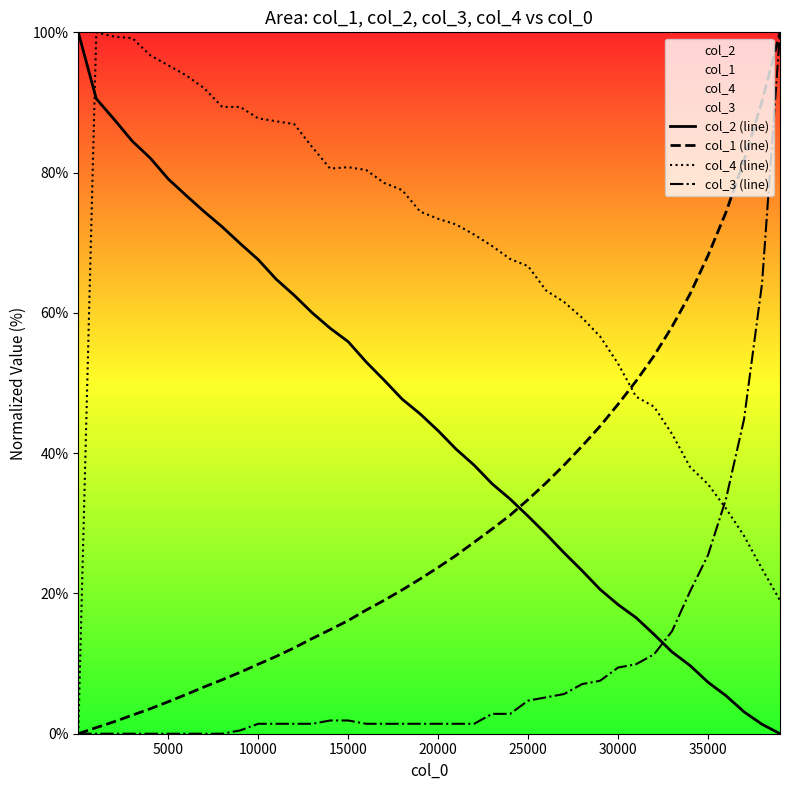

Reading left to right, what are all the values shown in this chart?

col_2 (line): 100.0	90.5	87.6	84.5	82.1	79.1	76.7	74.4	72.3	69.9	67.6	64.8	62.5	60.0	57.8	55.9	53.0	50.4	47.7	45.6	43.2	40.6	38.3	35.6	33.5	31.0	28.5	25.8	23.2	20.6	18.4	16.5	14.2	11.7	9.7	7.3	5.4	3.1	1.3	0.0
col_1 (line): 0.0	0.9	1.7	2.6	3.6	4.6	5.6	6.7	7.7	8.8	9.9	11.0	12.2	13.6	14.8	16.1	17.6	19.0	20.5	22.1	23.7	25.4	27.3	29.2	31.2	33.4	35.8	38.3	41.0	43.8	47.0	50.3	53.9	58.0	62.7	68.2	74.4	81.7	90.1	100.0
col_4 (line): 0.0	100.0	99.4	99.2	96.7	95.3	93.9	92.0	89.4	89.4	87.7	87.3	86.9	83.6	80.6	80.8	80.4	78.5	77.5	74.4	73.4	72.6	71.2	69.5	67.7	66.7	63.2	61.6	59.3	56.6	52.8	48.1	46.6	42.7	38.0	35.6	32.1	28.2	23.5	19.0
col_3 (line): 0.0	0.0	0.0	0.0	0.0	0.0	0.0	0.0	0.0	0.5	1.4	1.4	1.4	1.4	1.9	1.9	1.4	1.4	1.4	1.4	1.4	1.4	1.4	2.8	2.8	4.7	5.2	5.7	7.1	7.5	9.4	9.9	11.3	14.6	20.3	25.5	33.5	44.8	64.2	100.0